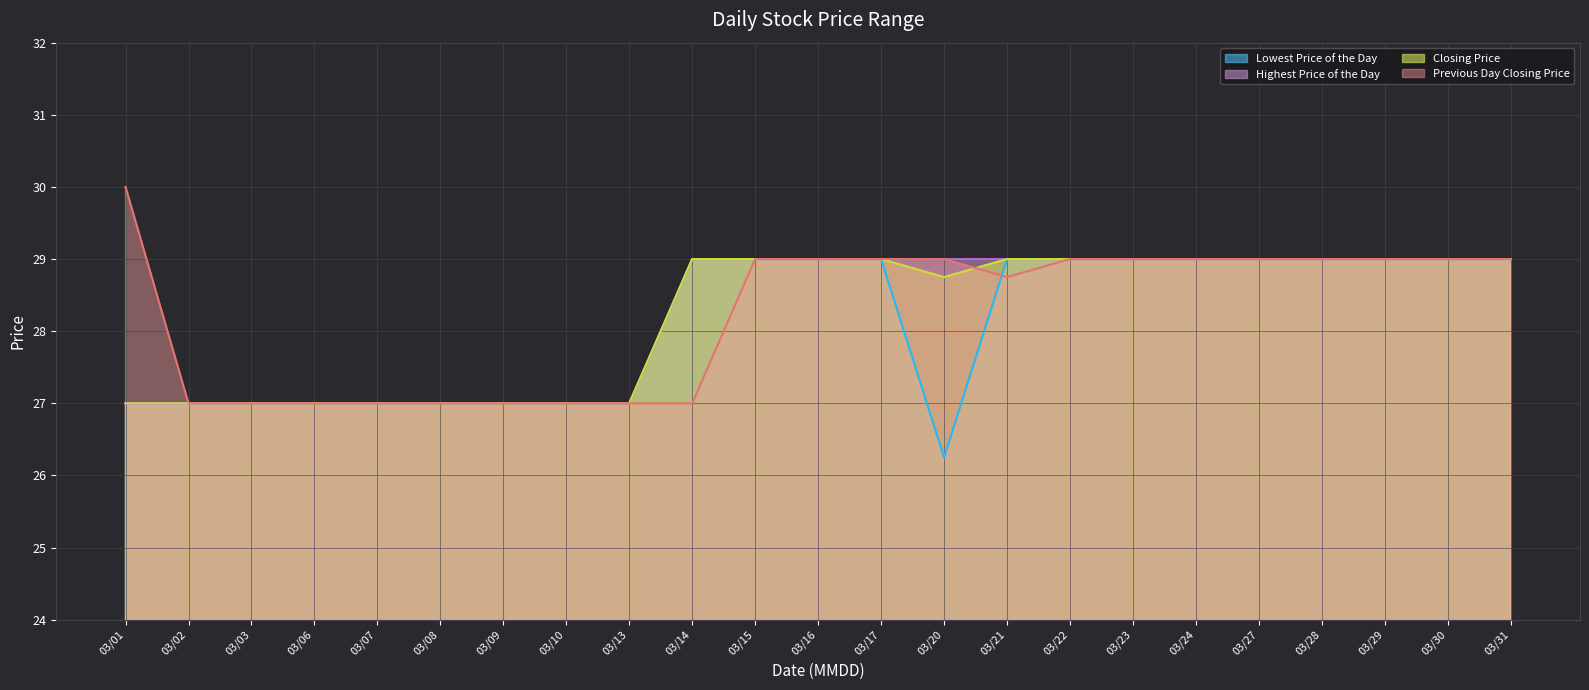

How many lines are shown in the chart?

4